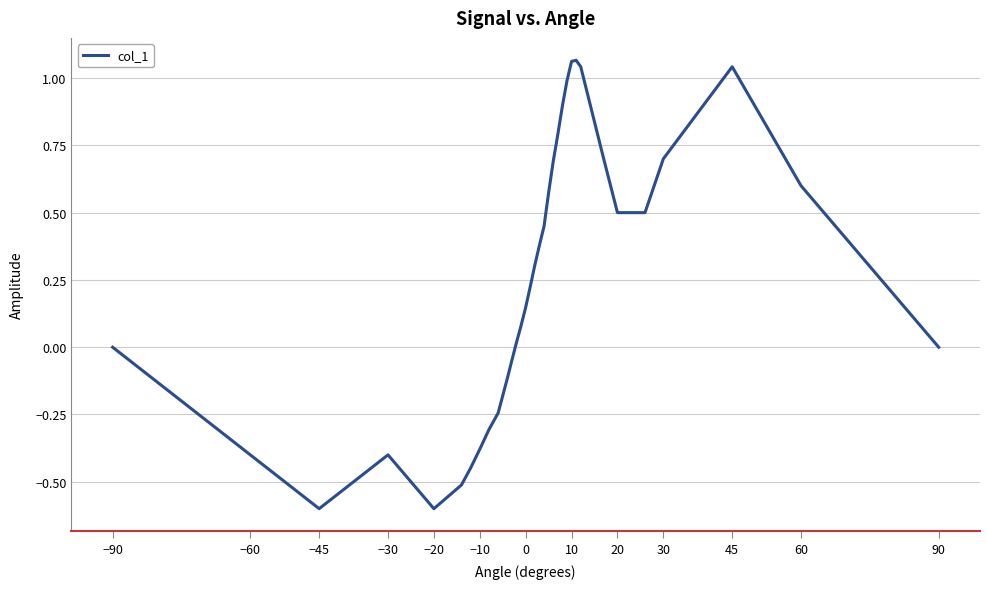

What is the minimum value shown in the chart?

-0.6